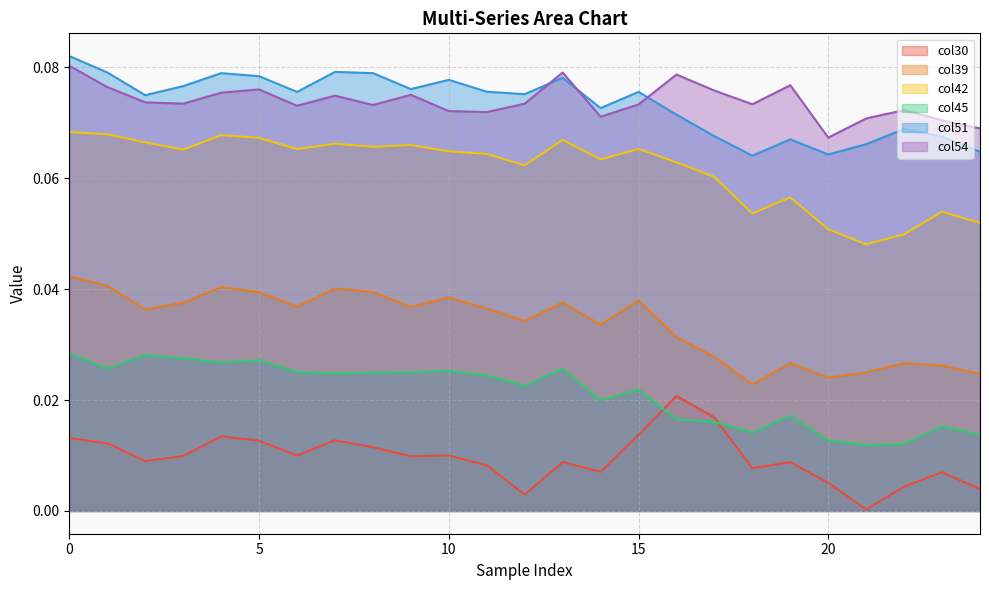

Reading left to right, what are all the values shown in this chart?

col30: 0.0	0.0	0.0	0.0	0.0	0.0	0.0	0.0	0.0	0.0	0.0	0.0	0.0	0.0	0.0	0.0	0.0	0.0	0.0	0.0	0.0	0.0	0.0	0.0	0.0
col39: 0.0	0.0	0.0	0.0	0.0	0.0	0.0	0.0	0.0	0.0	0.0	0.0	0.0	0.0	0.0	0.0	0.0	0.0	0.0	0.0	0.0	0.0	0.0	0.0	0.0
col42: 0.1	0.1	0.1	0.1	0.1	0.1	0.1	0.1	0.1	0.1	0.1	0.1	0.1	0.1	0.1	0.1	0.1	0.1	0.1	0.1	0.1	0.0	0.0	0.1	0.1
col45: 0.0	0.0	0.0	0.0	0.0	0.0	0.0	0.0	0.0	0.0	0.0	0.0	0.0	0.0	0.0	0.0	0.0	0.0	0.0	0.0	0.0	0.0	0.0	0.0	0.0
col51: 0.1	0.1	0.1	0.1	0.1	0.1	0.1	0.1	0.1	0.1	0.1	0.1	0.1	0.1	0.1	0.1	0.1	0.1	0.1	0.1	0.1	0.1	0.1	0.1	0.1
col54: 0.1	0.1	0.1	0.1	0.1	0.1	0.1	0.1	0.1	0.1	0.1	0.1	0.1	0.1	0.1	0.1	0.1	0.1	0.1	0.1	0.1	0.1	0.1	0.1	0.1